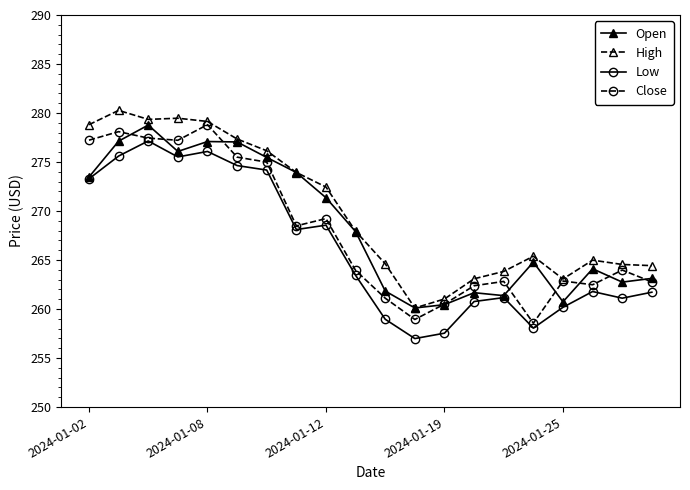

What is the minimum value for Low?

257.0